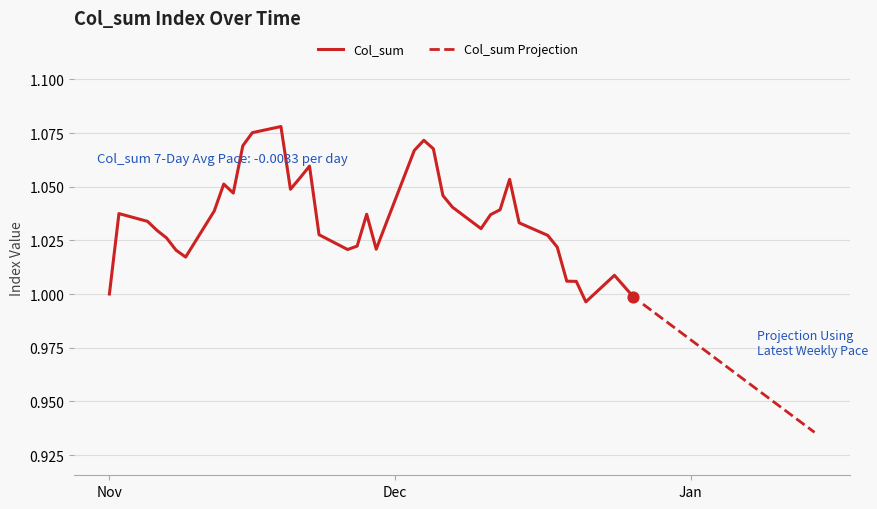

Approximately how many times larger is the value at 2018-12-10 compared to 2018-12-04?

1.0